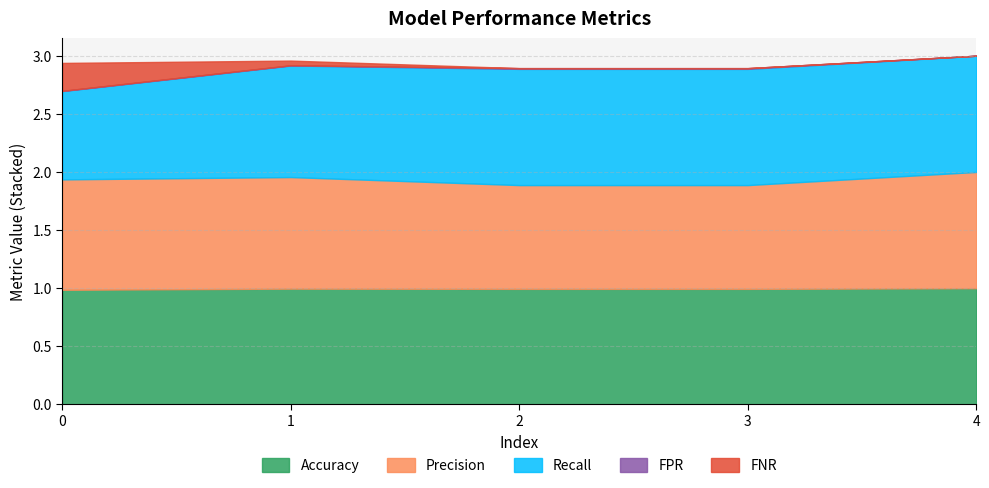

What is the difference between the Precision values at 2.0 and 0.0?

0.1